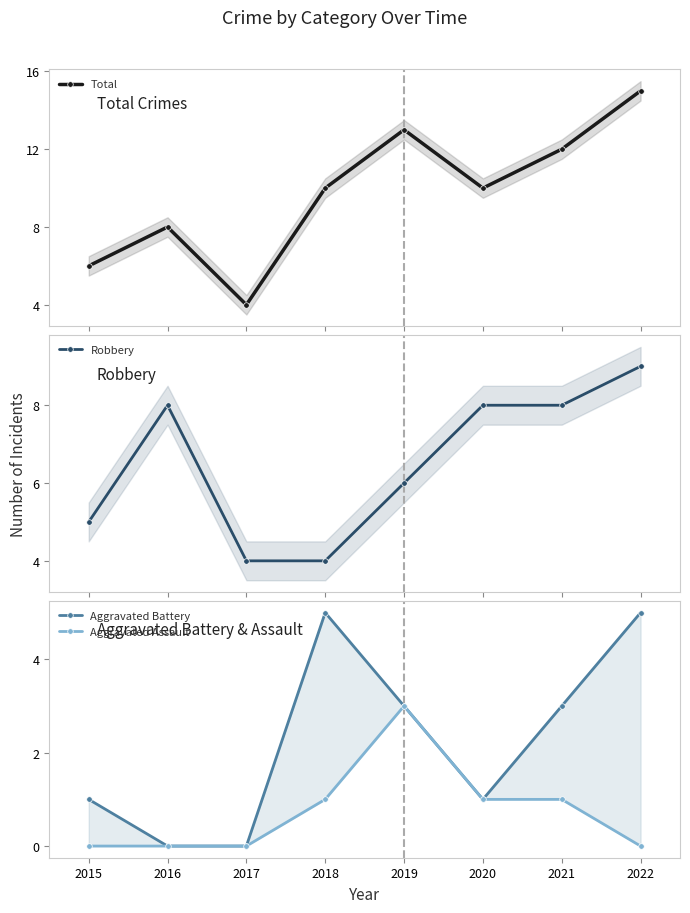

True or false: Total has more than 1 points higher than both neighbors.

True